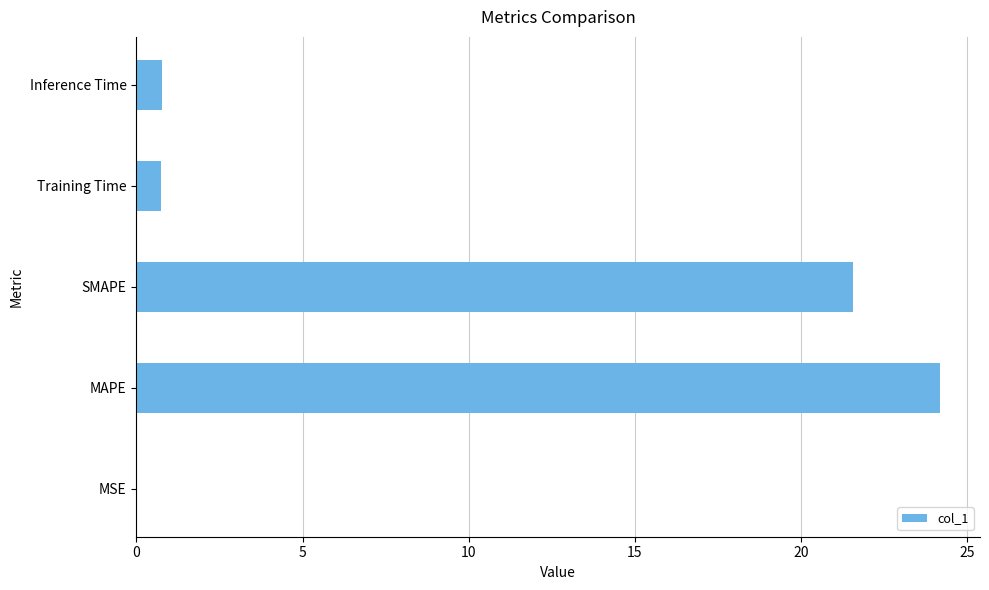

What is the sum of all values?

47.3